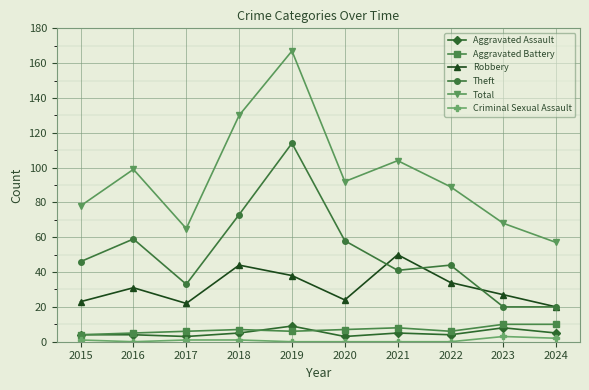

Reading left to right, transcribe all the data shown in this chart.

Aggravated Assault: 4	4	3	5	9	3	5	4	8	5
Aggravated Battery: 4	5	6	7	6	7	8	6	10	10
Robbery: 23	31	22	44	38	24	50	34	27	20
Theft: 46	59	33	73	114	58	41	44	20	20
Total: 78	99	65	130	167	92	104	89	68	57
Criminal Sexual Assault: 1	0	1	1	0	0	0	0	3	2